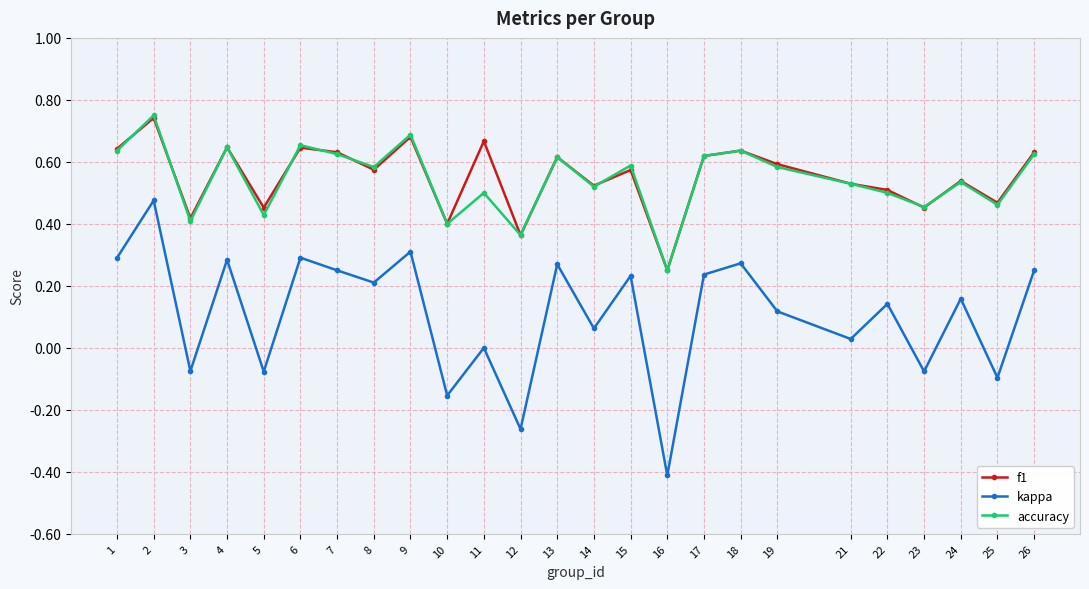

How many lines are shown in the chart?

3